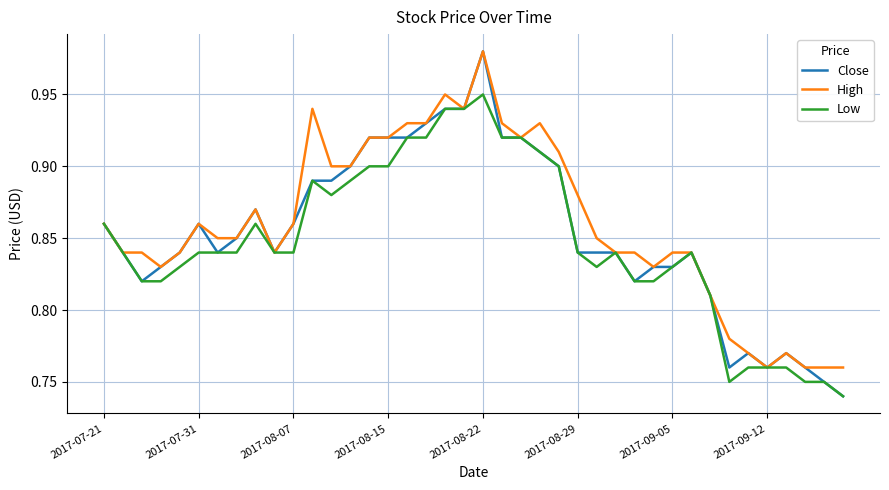

Which series has the largest range (max minus min)?

Close